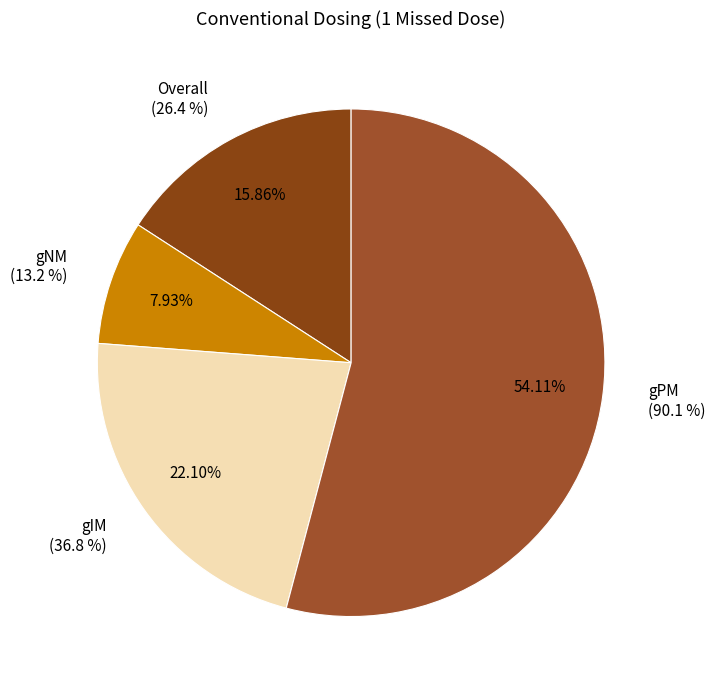

What is the smallest slice in the pie chart?

gNM